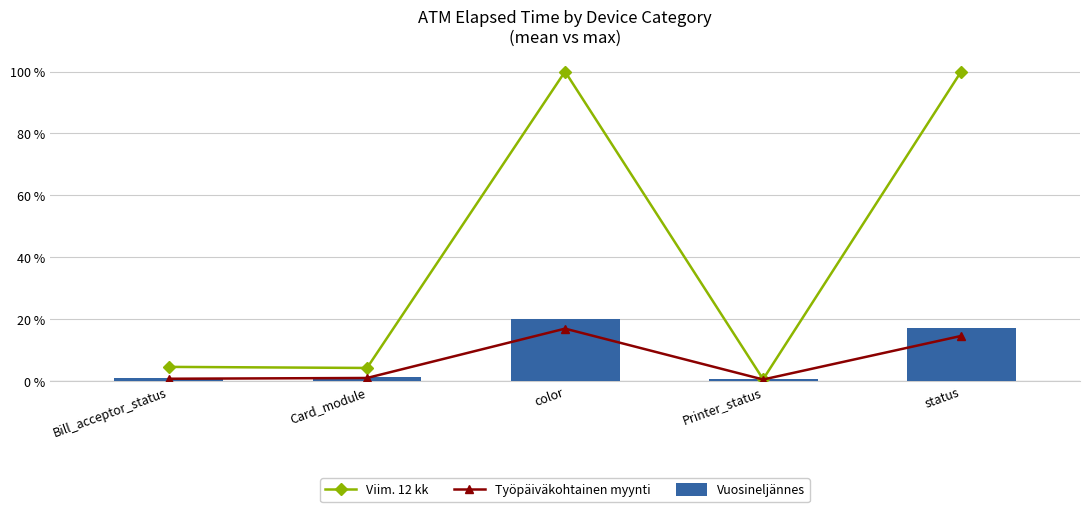

Which series has the widest spread of values?

Viim. 12 kk